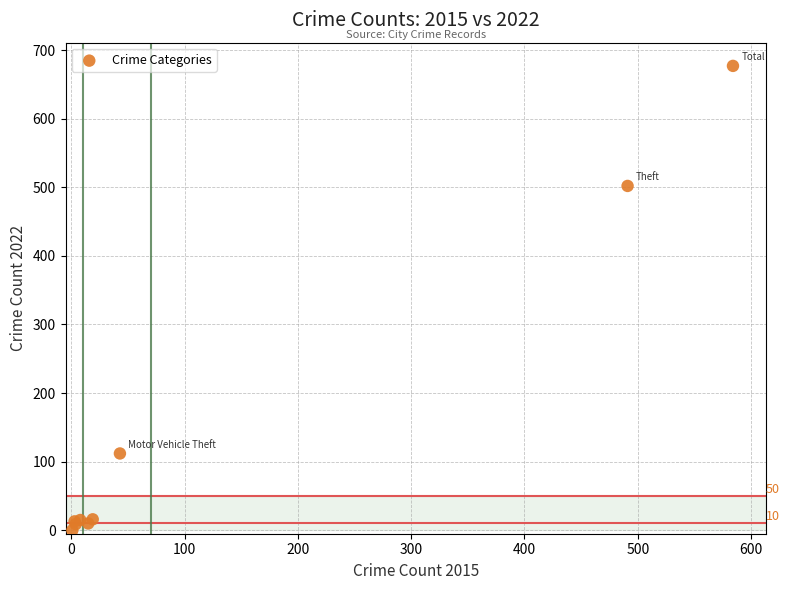

What Y value in the scatter plot is closest to 338?

502